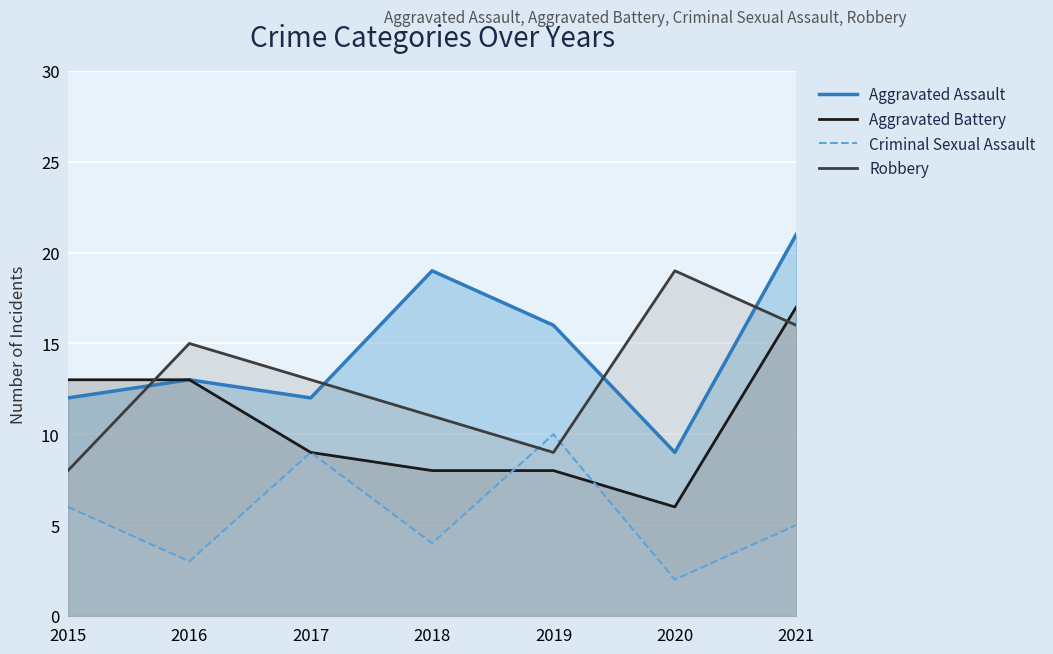

What is the sum of all Aggravated Assault values?

102